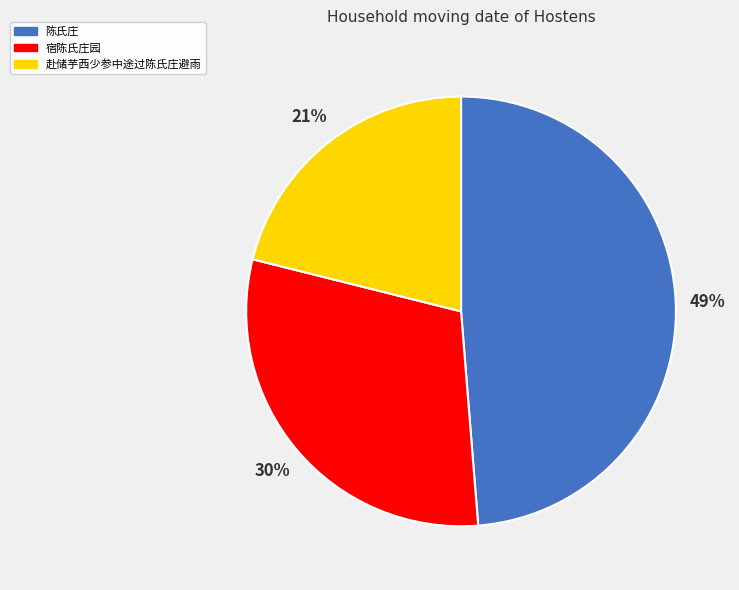

What percentage is NOT represented by 赴储芋西少参中途过陈氏庄避雨?

78.9%